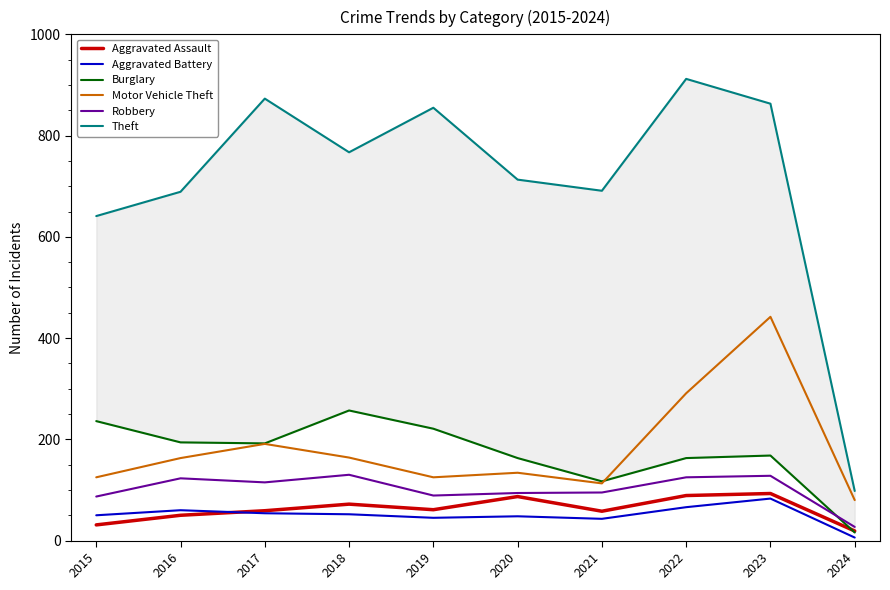

What is the difference between the highest and lowest values at 2023?

780